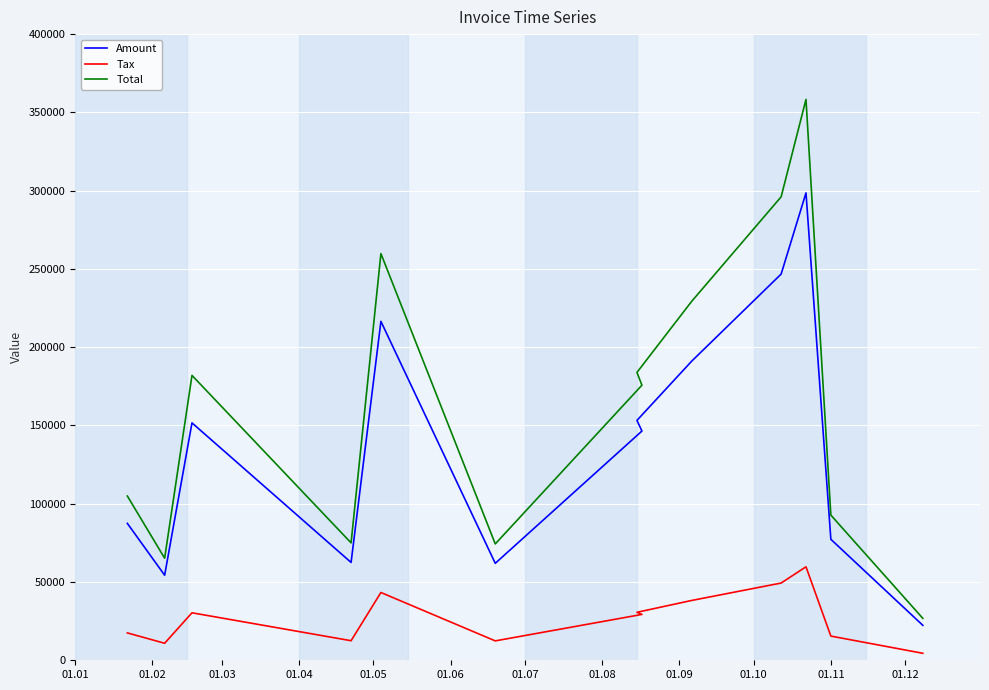

What is the total value across all series at 01.06?

148648.8